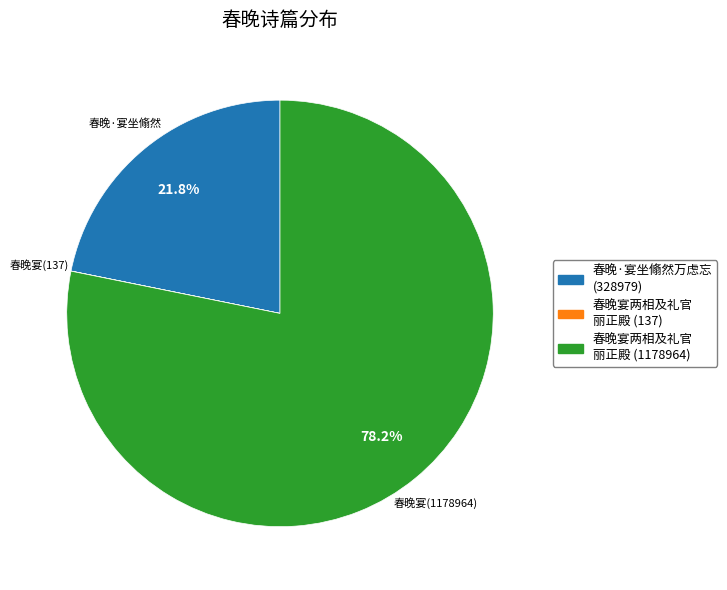

Does any single category account for the majority?

Yes